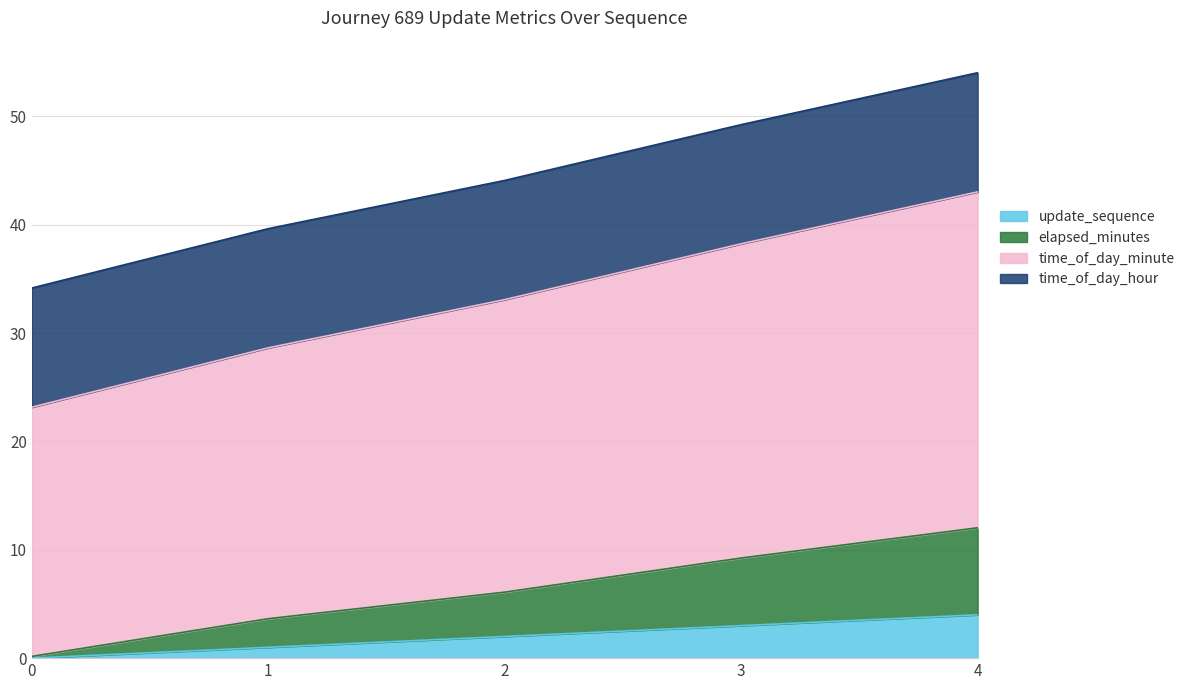

Where is update_sequence nearest to the value 2?

2